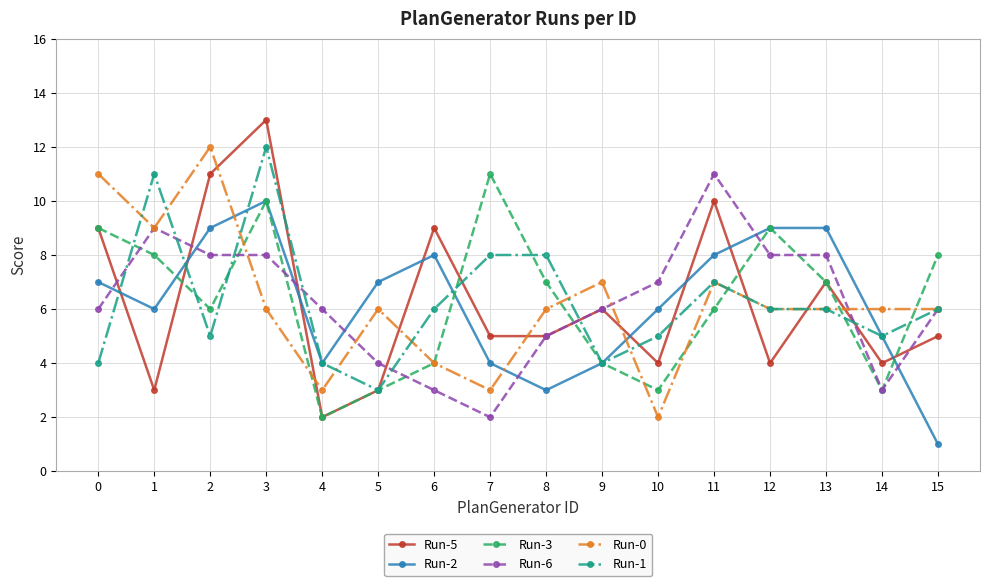

Does the chart display data point markers on the line(s)?

Yes